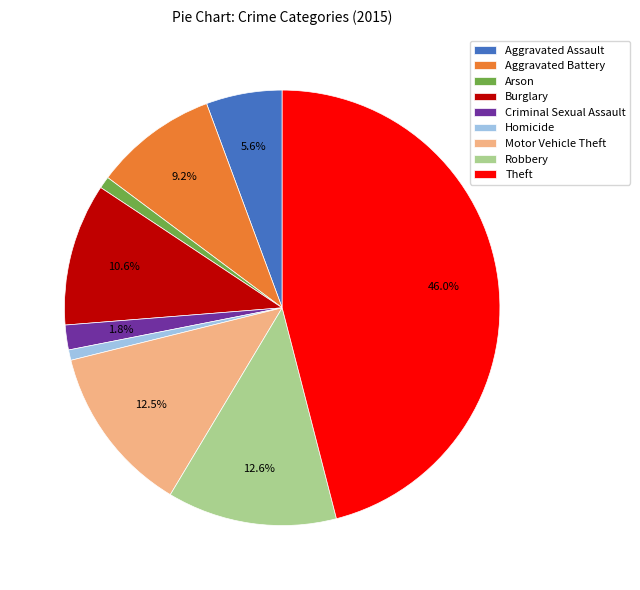

What portion of the pie excludes Robbery?

87.4%